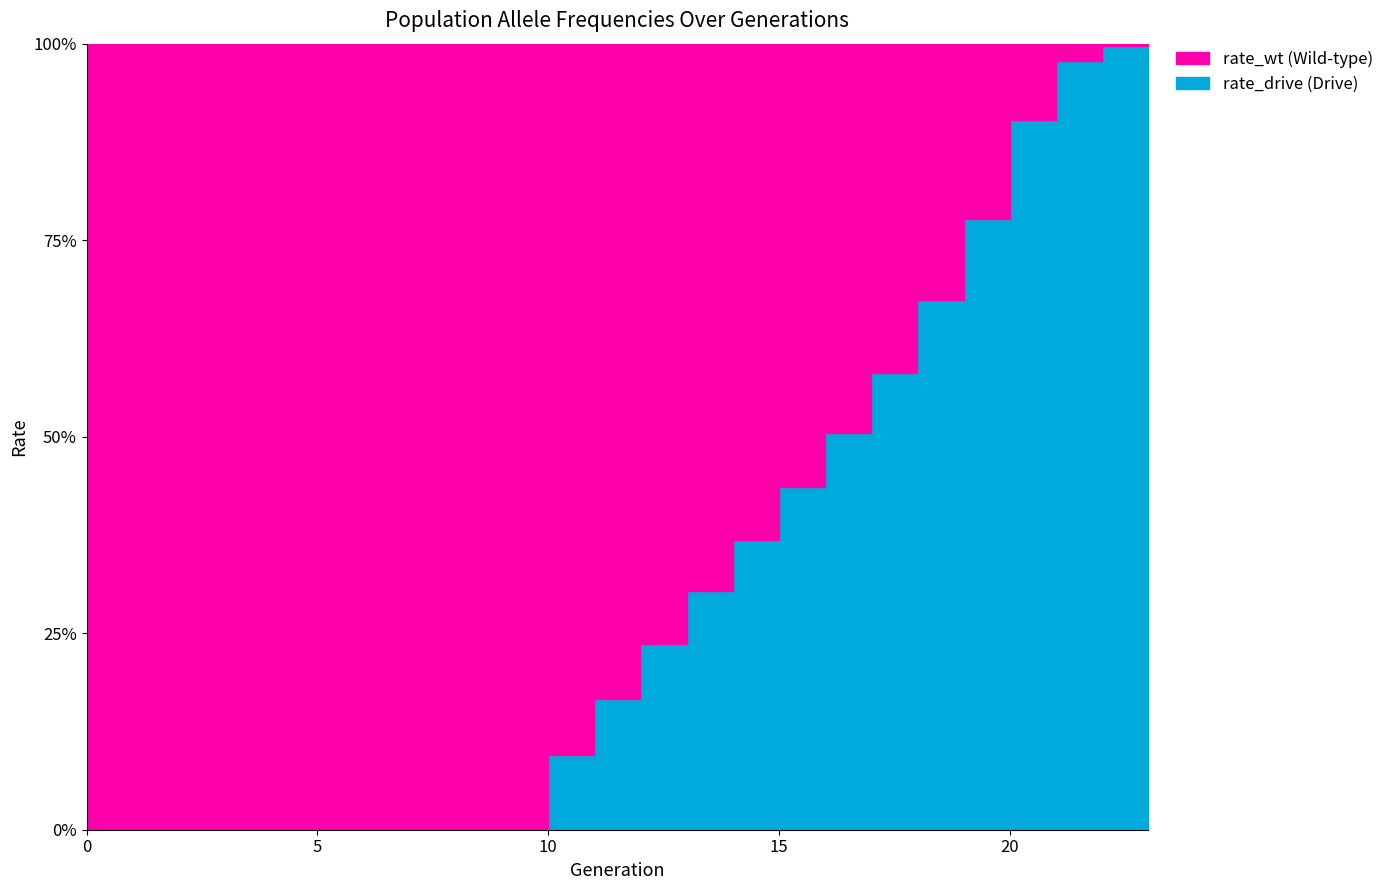

What is the average value of the rate_wt series?

0.7